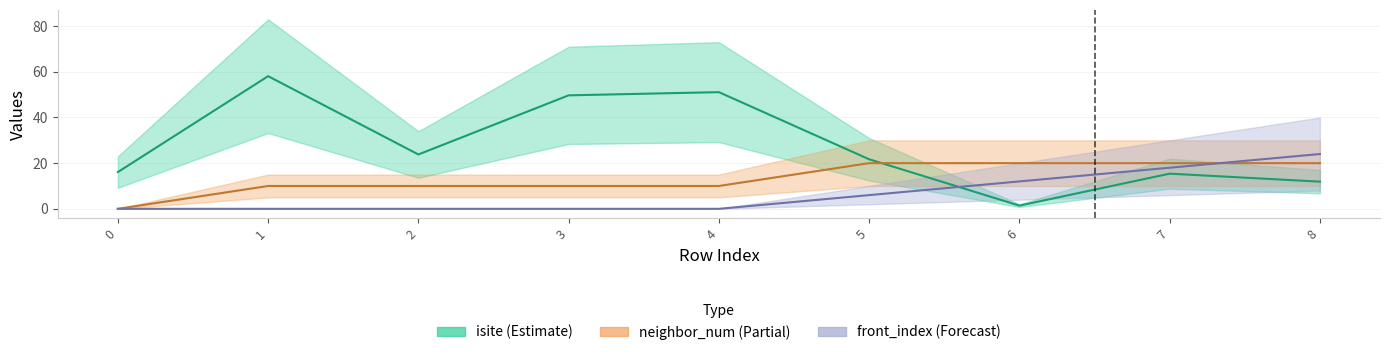

Which series ends up on top after the final intersection of front_index and isite?

front_index